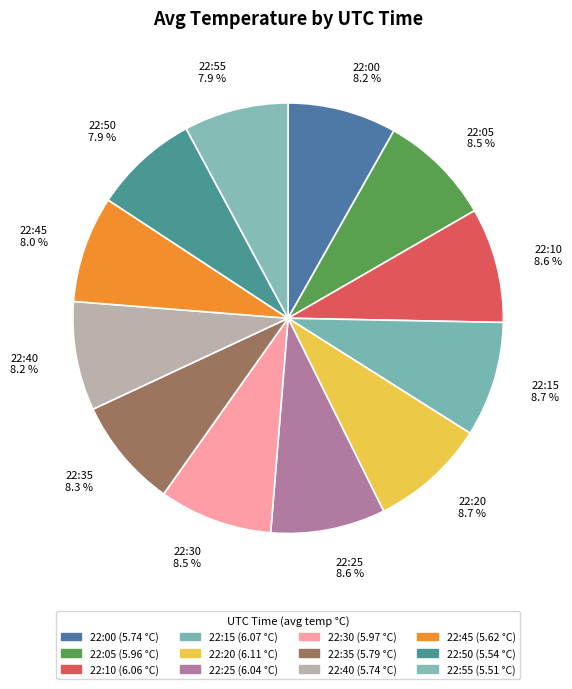

The 22:55 slice represents 8% of the pie. True or false?

True